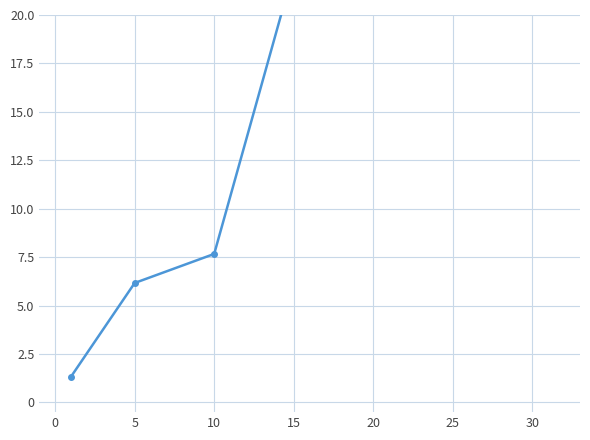

What is the value of the 4th point from the left?

22.3